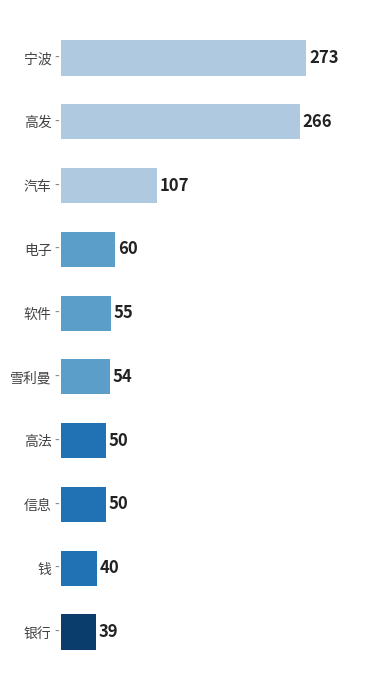

The chart shows a value of 107 at 汽车. True or false?

True